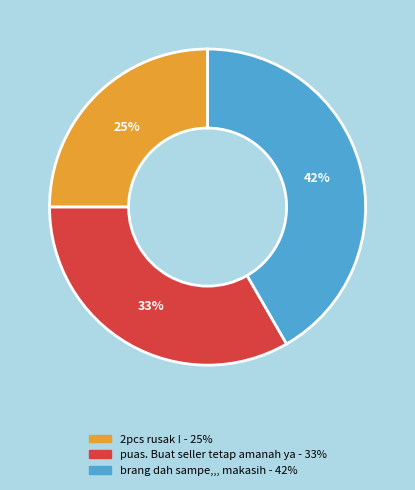

Count the number of slices in the pie.

3